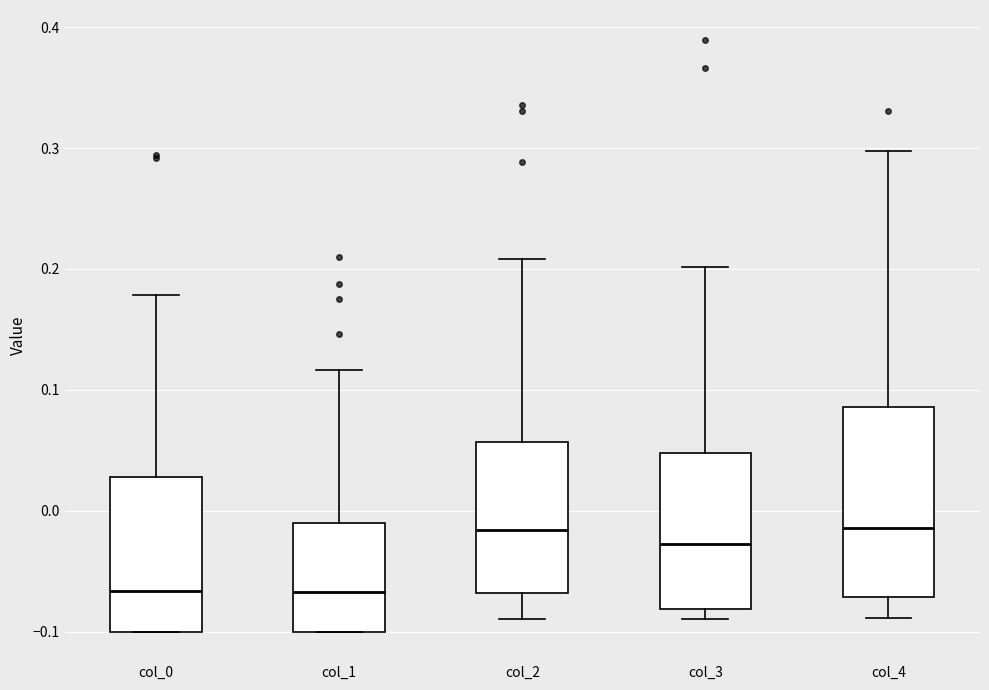

Comparing the boxes themselves (not the whiskers), which one is the tallest?

col_4